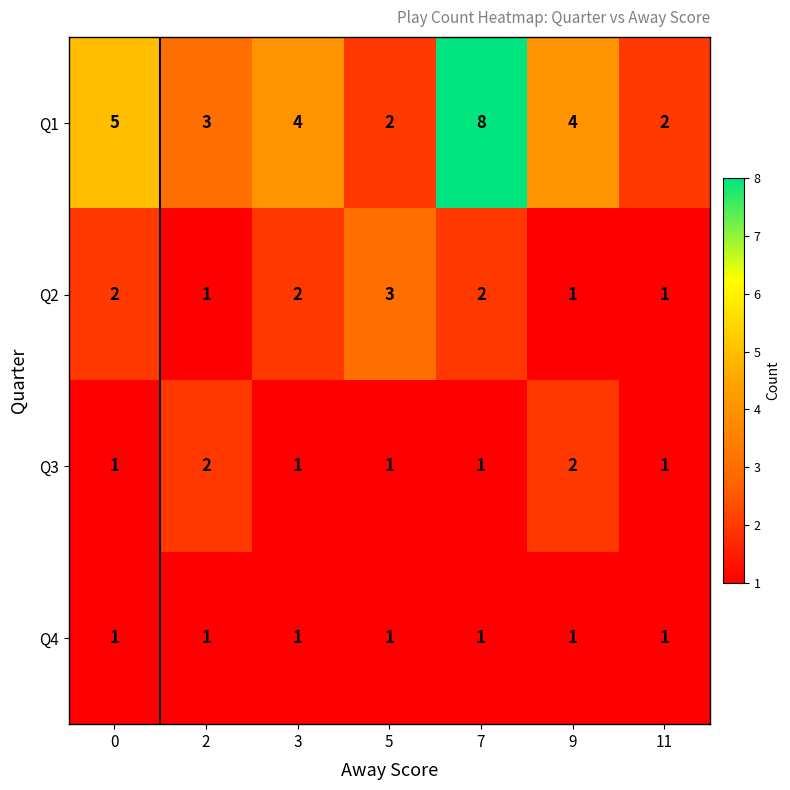

Is it true that Q2 equals 3 at 5?

True